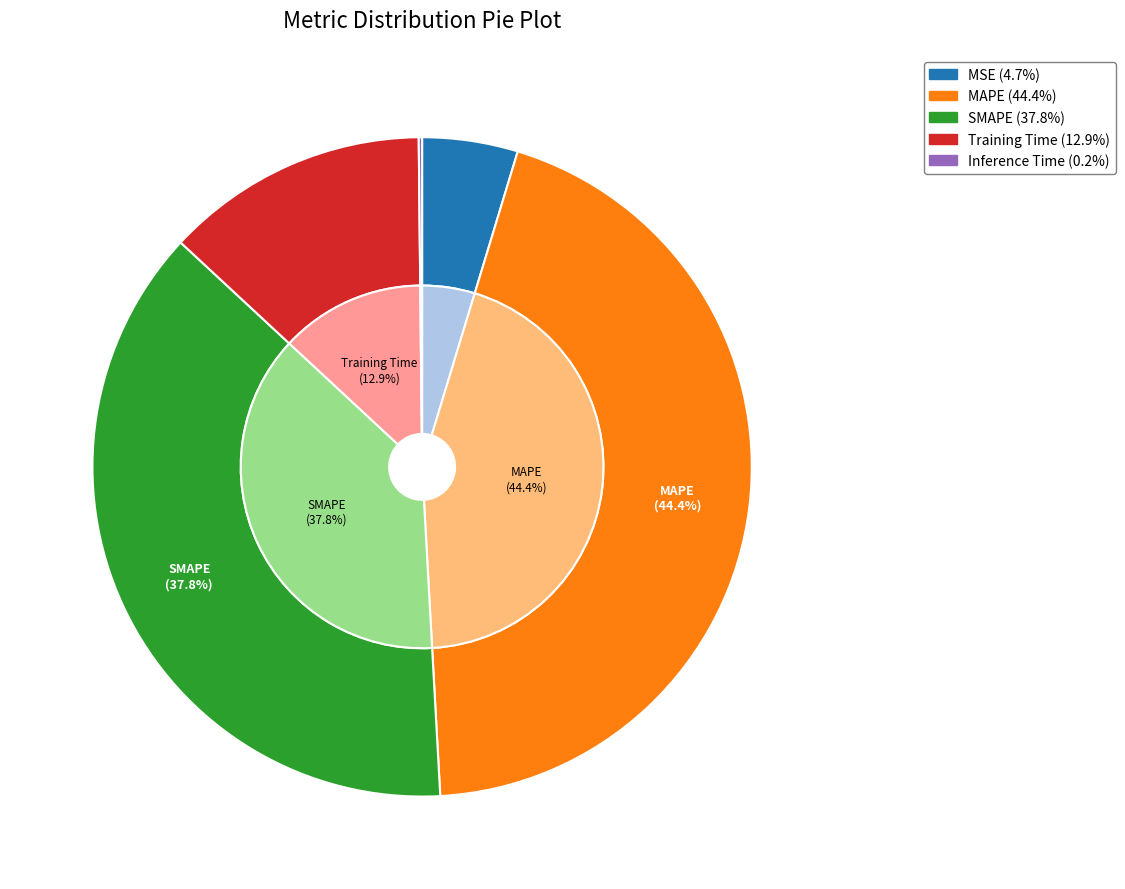

Count the number of slices in the pie.

5